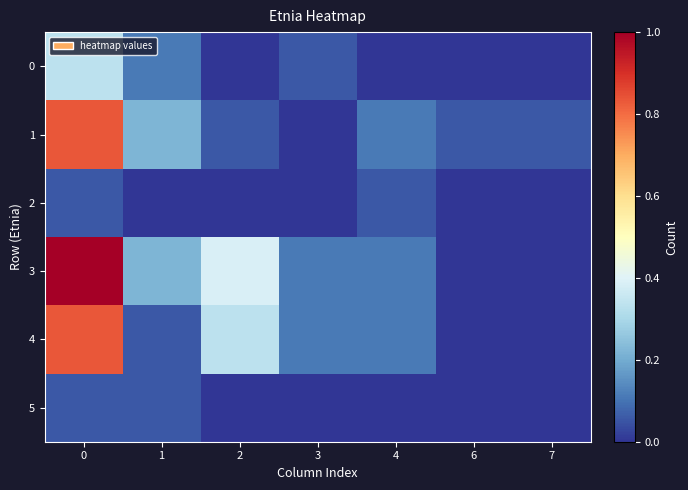

Which series changed the most between 1 and 7?

row_3